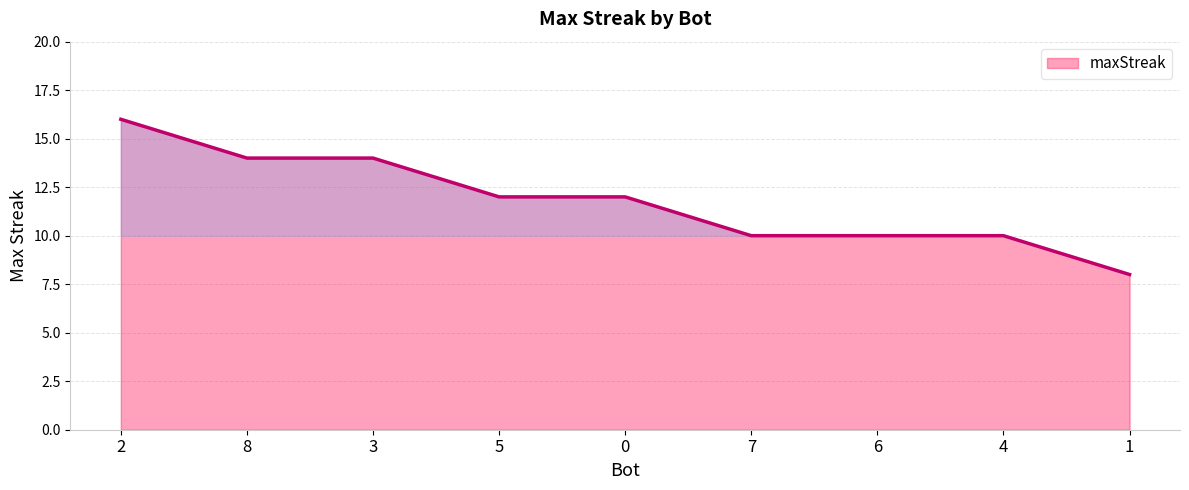

Reading right to left, extract all data points from this chart.

8	10	10	10	12	12	14	14	16